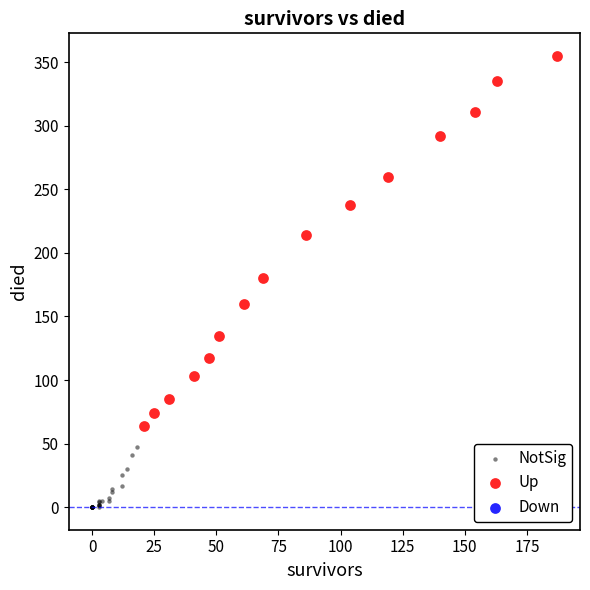

Which series has the widest spread of Y values?

Up